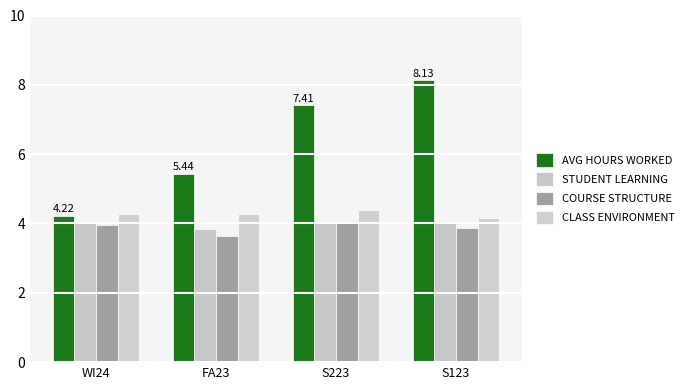

What is the total value across all series at S223?

19.9